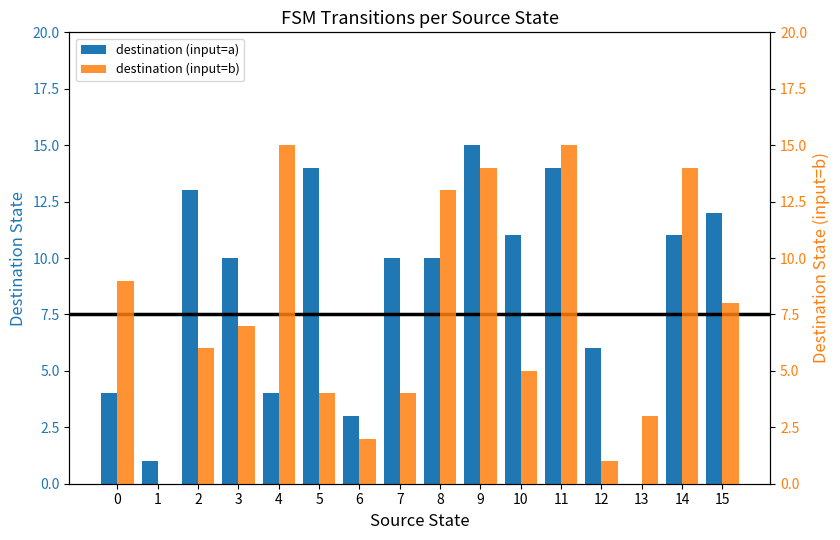

Reading left to right, what are all the values shown in this chart?

destination (input=a): 4	1	13	10	4	14	3	10	10	15	11	14	6	0	11	12
destination (input=b): 9	0	6	7	15	4	2	4	13	14	5	15	1	3	14	8